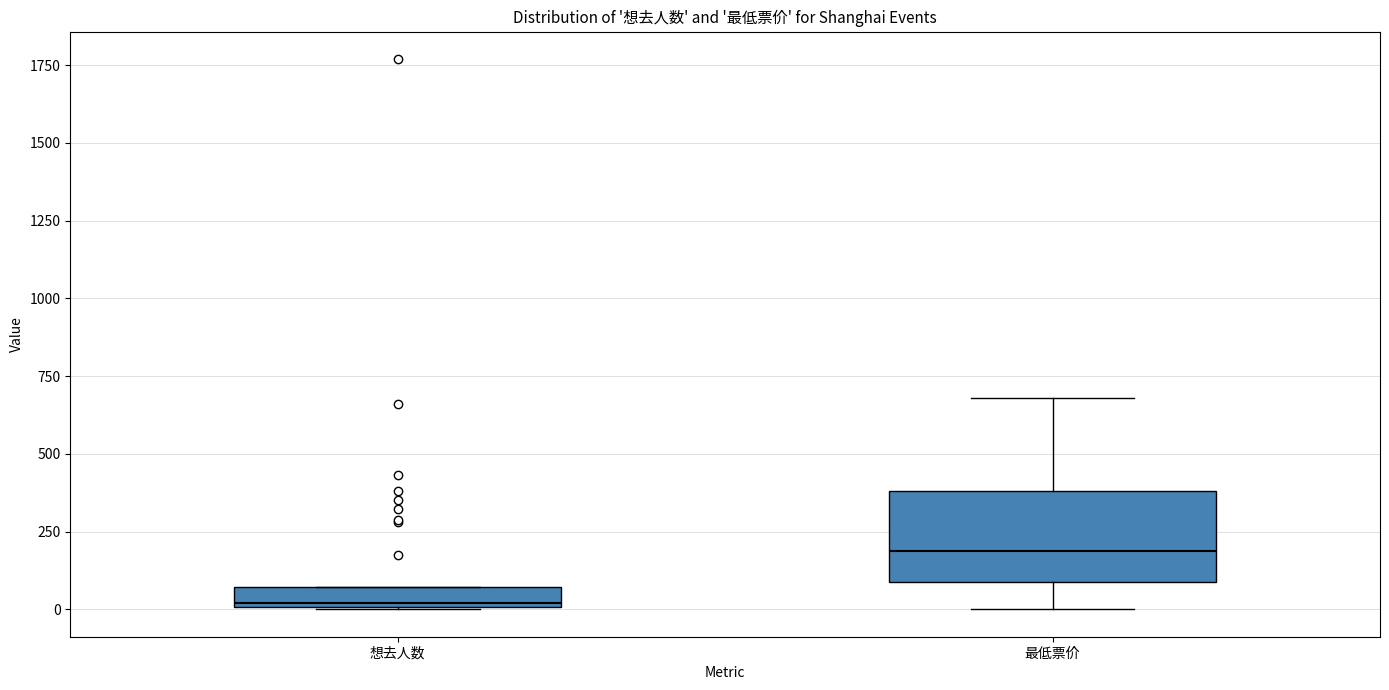

Comparing the boxes themselves (not the whiskers), which one is the tallest?

最低票价